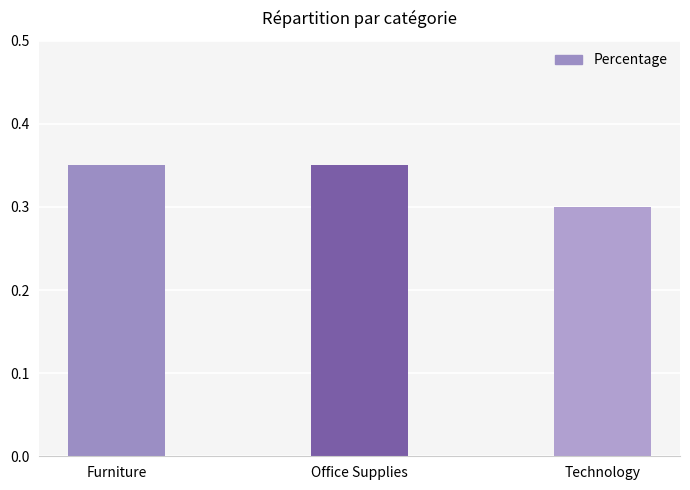

What is the sum of all values?

1.0